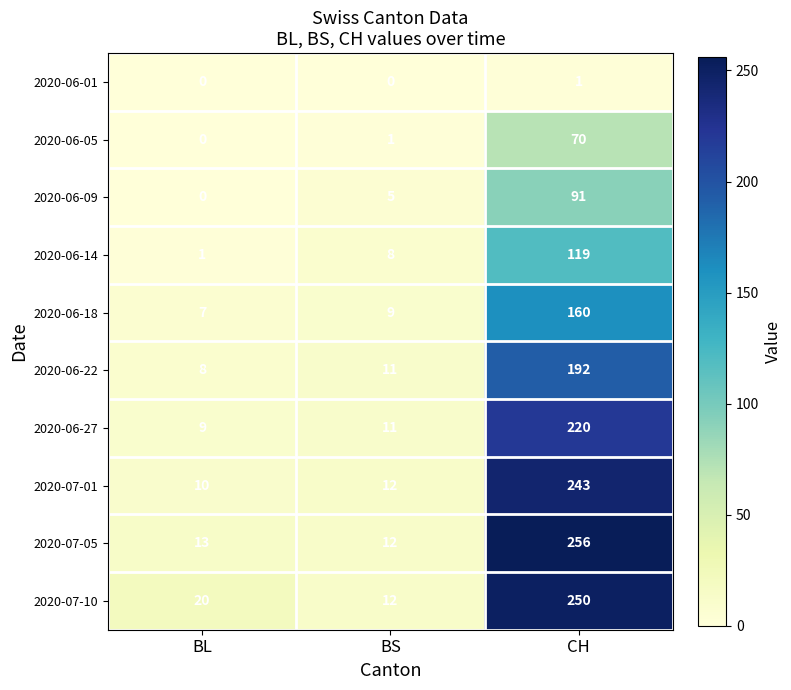

What is the spread (max minus min) of values at BL?

20